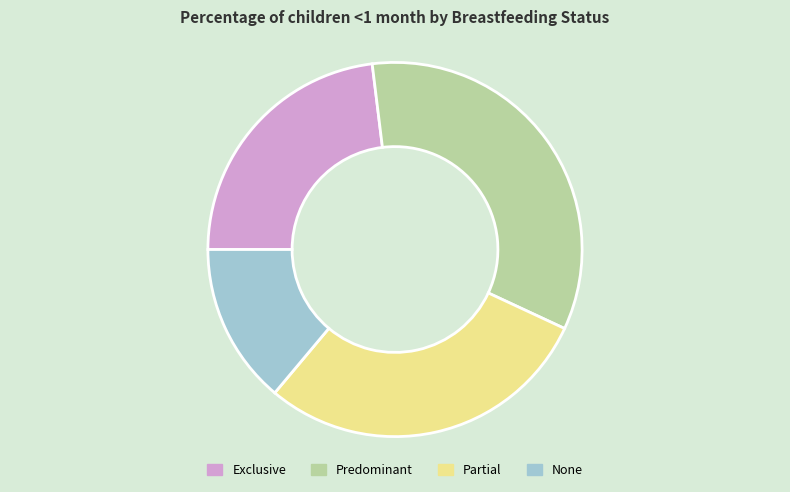

Is there any slice that represents more than half of the pie?

No